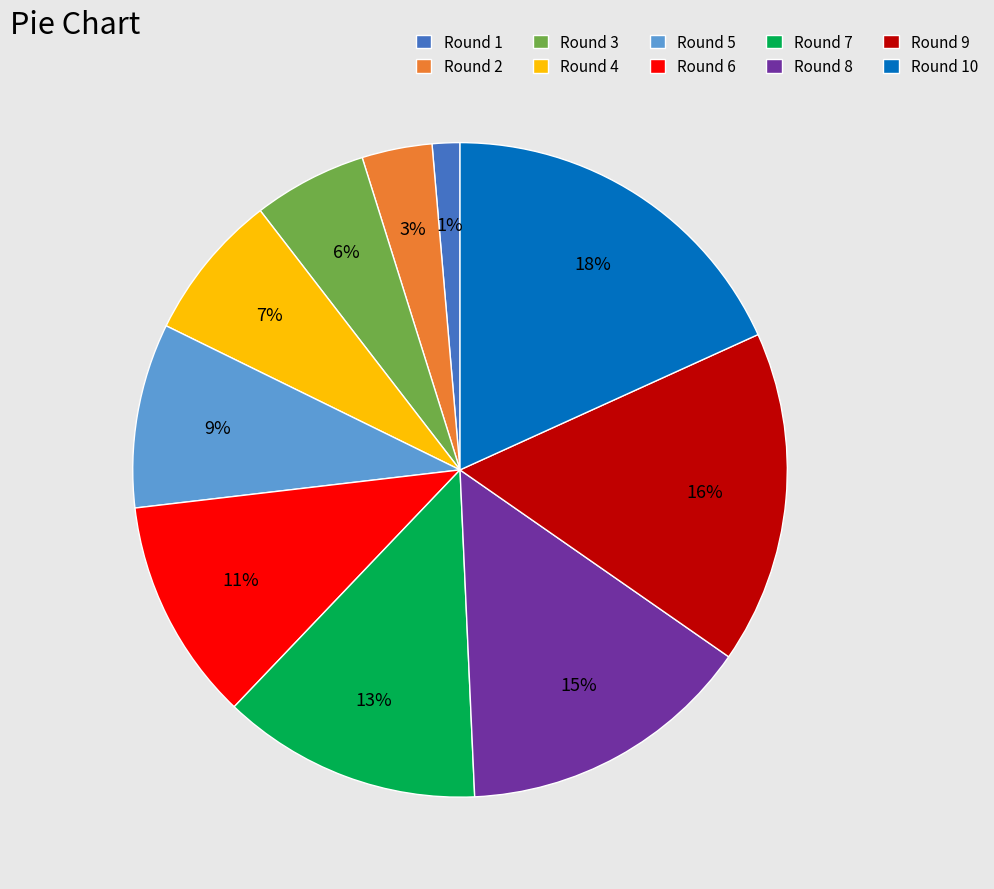

To the nearest percent, what is the difference between the Round 10 and Round 7 slice percentages?

5%